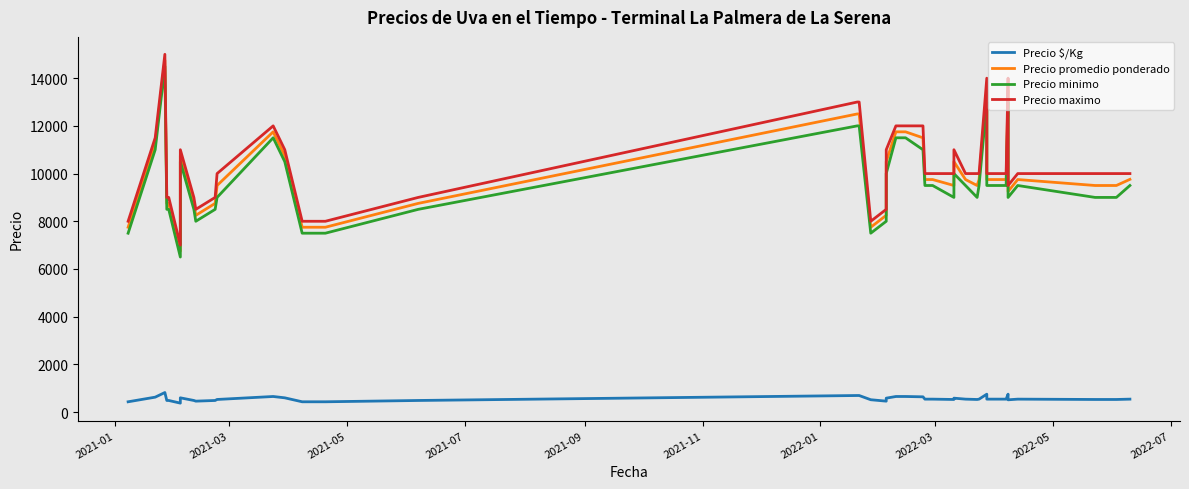

Is this an area chart (filled region under the line)?

No